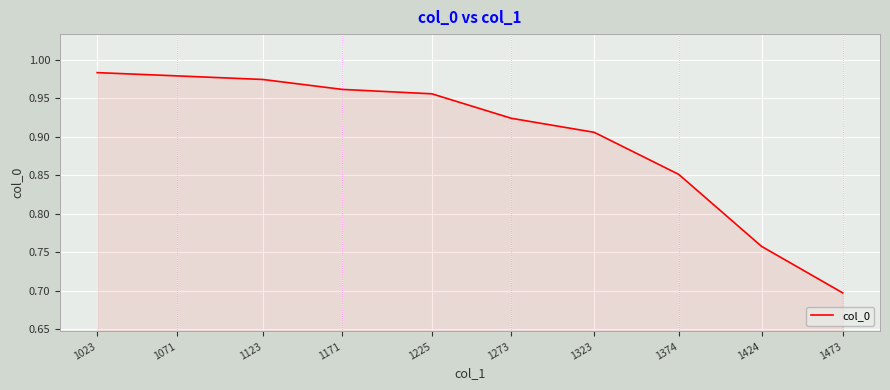

How many series are shown in this chart?

1